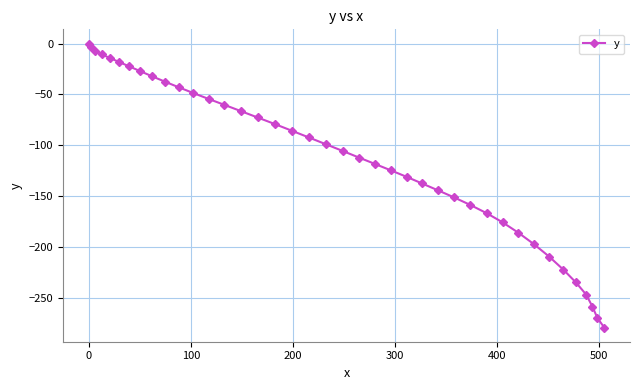

What is the average value?

-112.6